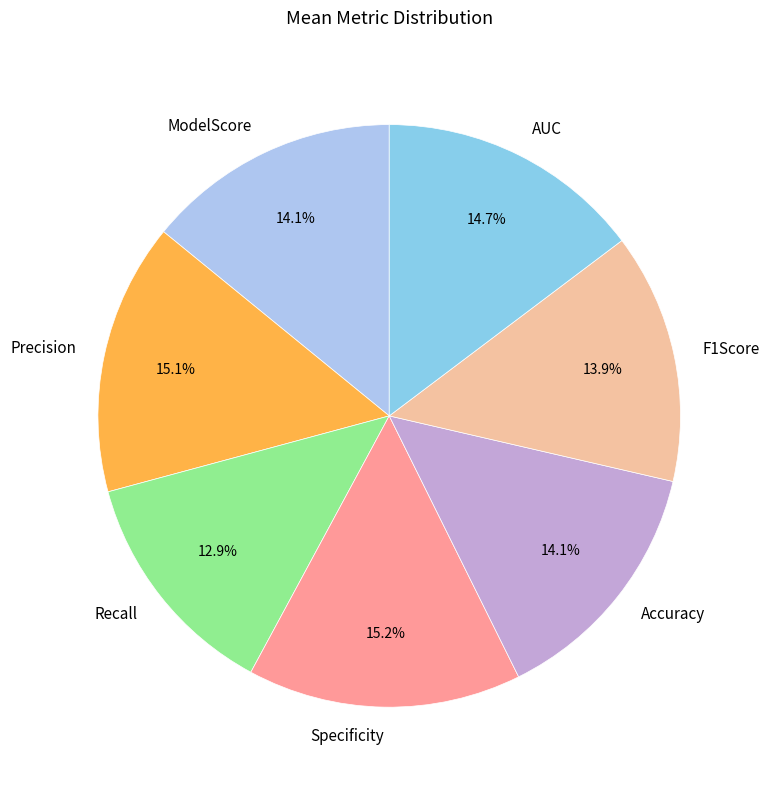

Does AUC represent more than half of the total?

No